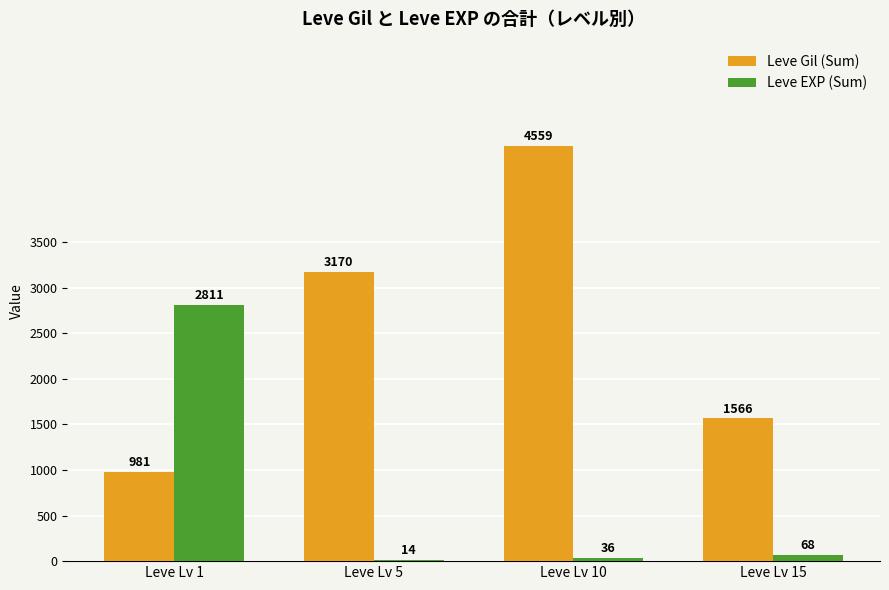

At which category is the sum across all series the highest?

Leve Lv 10